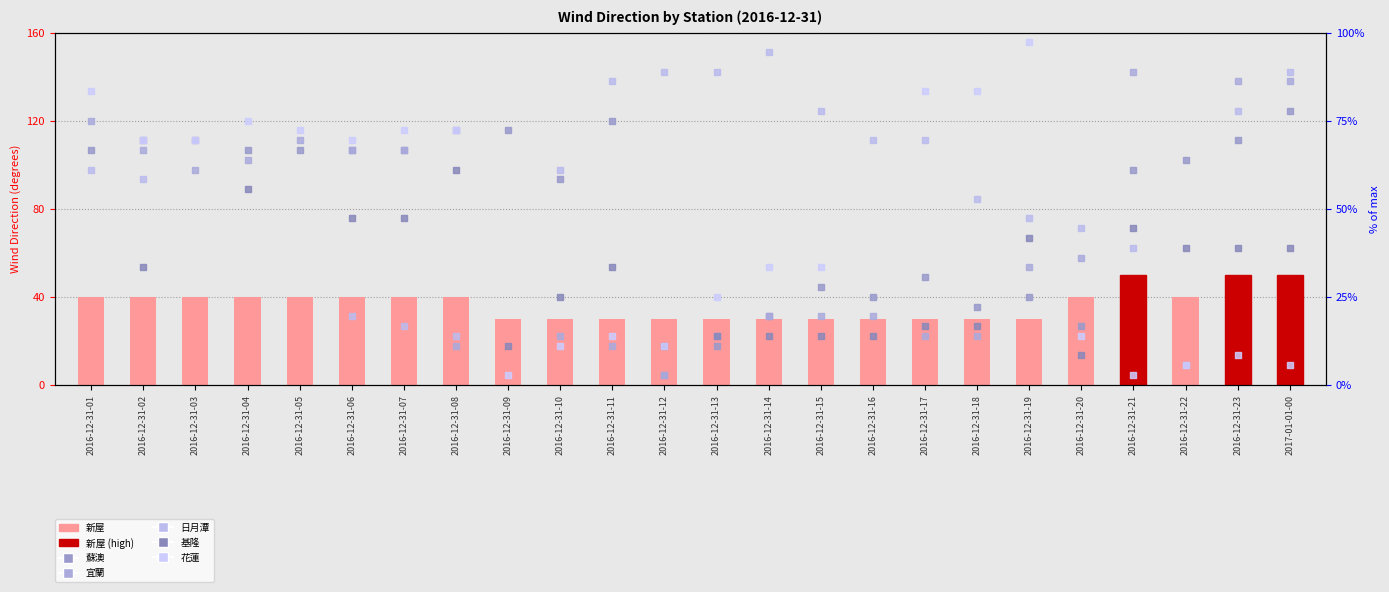

Which series contains the lowest Y value?

蘇澳